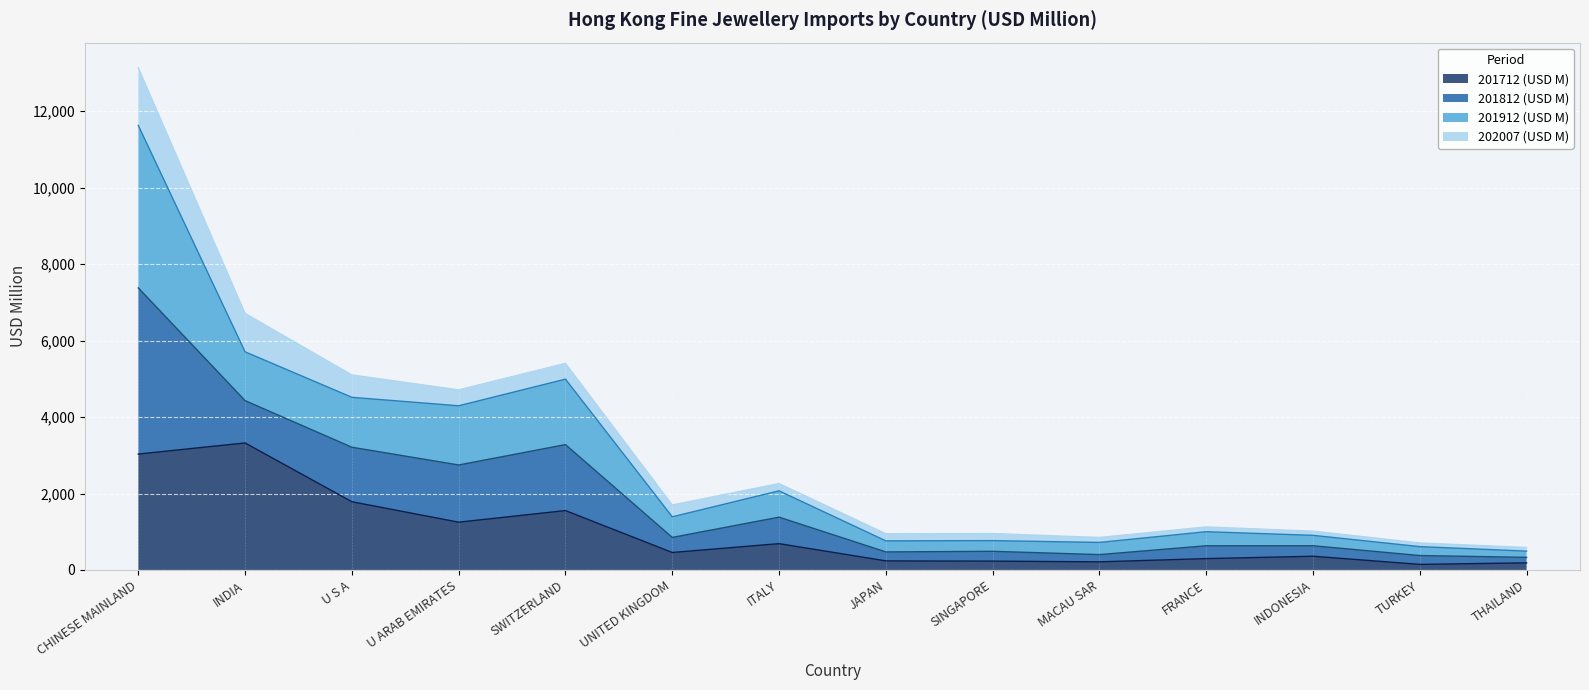

The value of 201712 (USD M) at CHINESE MAINLAND is 3032.4. True or false?

True